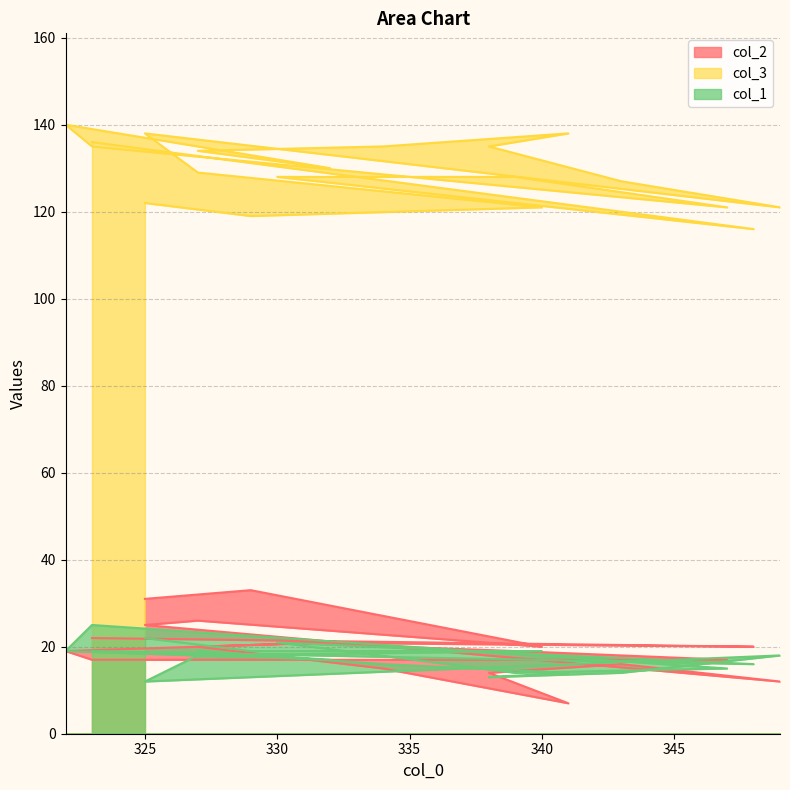

What is the maximum value for col_2?

33